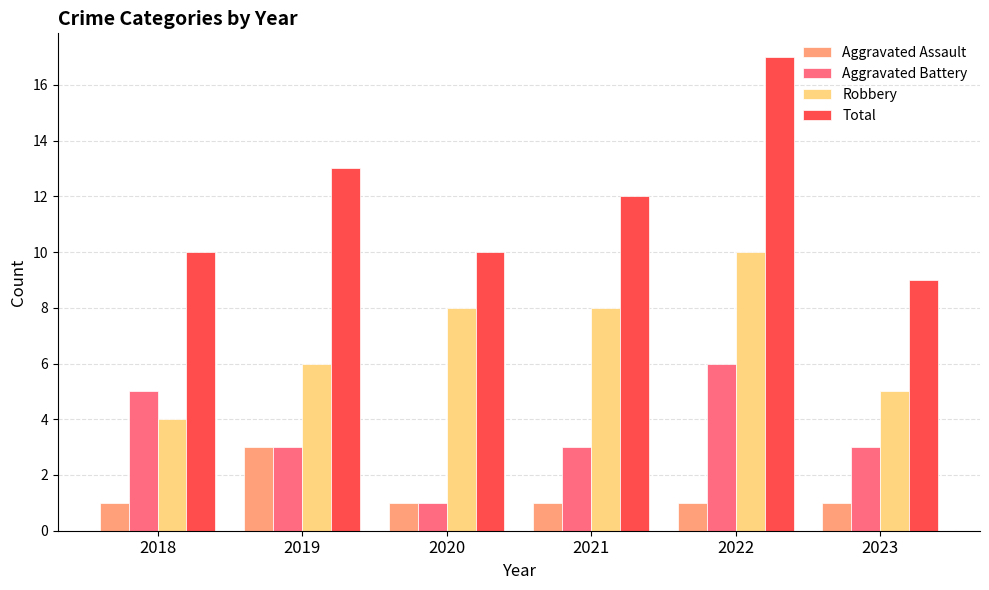

Rank the series by their average value, from lowest to highest.

Aggravated Assault, Aggravated Battery, Robbery, Total